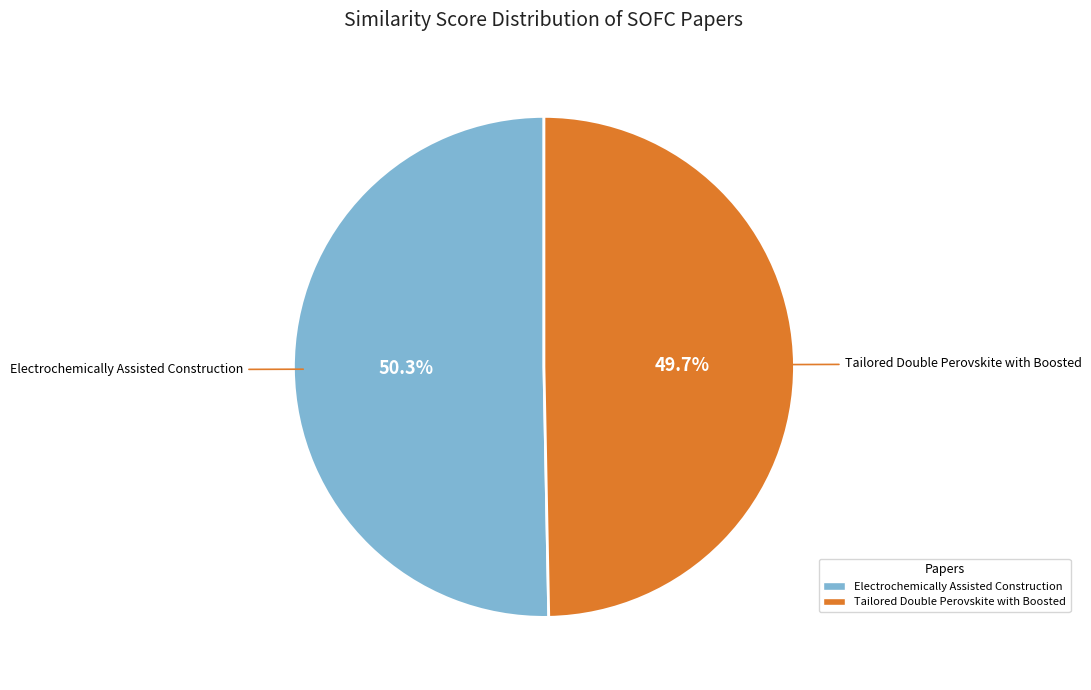

Does Electrochemically Assisted Construction account for over 50% of the chart?

Yes